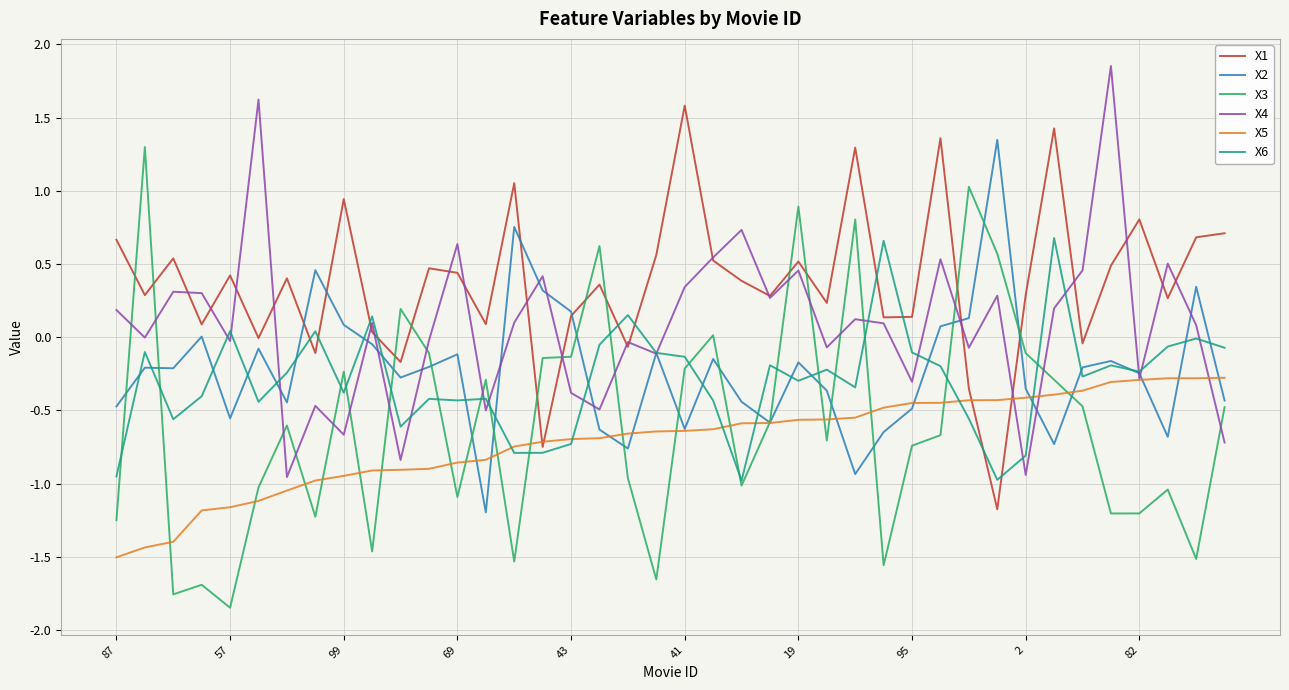

What is the lowest value of the X5 series?

-1.5